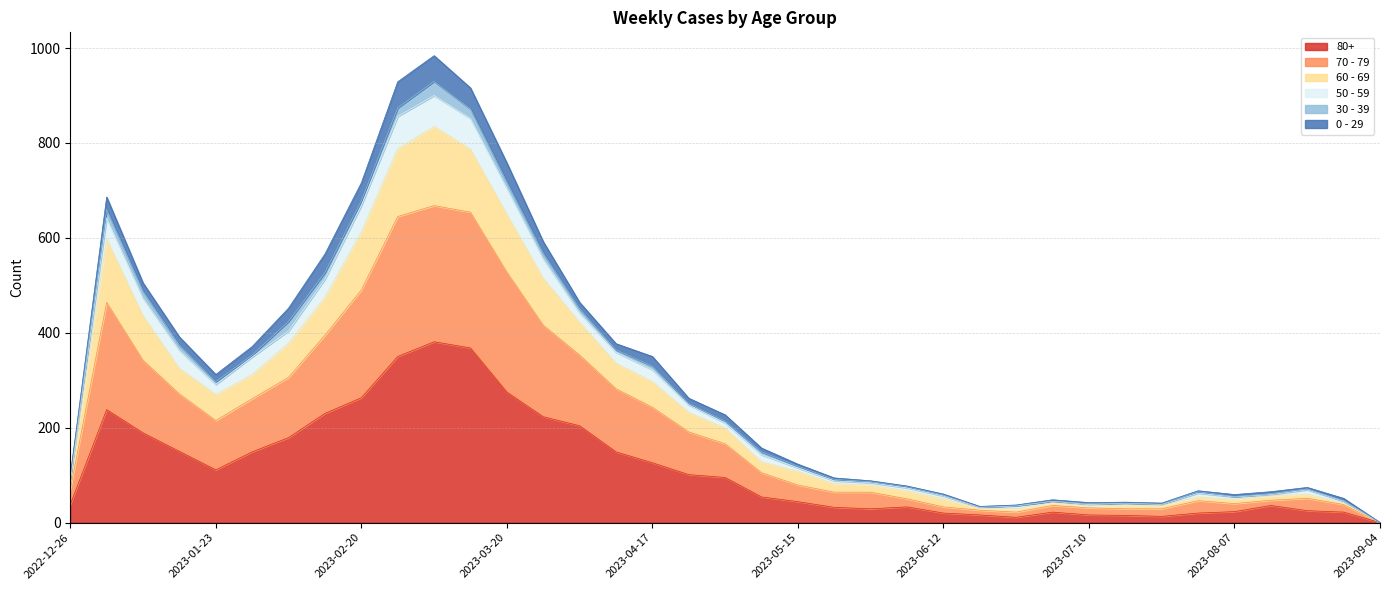

The value of 80+ at 2023-09-04 is 0. True or false?

True